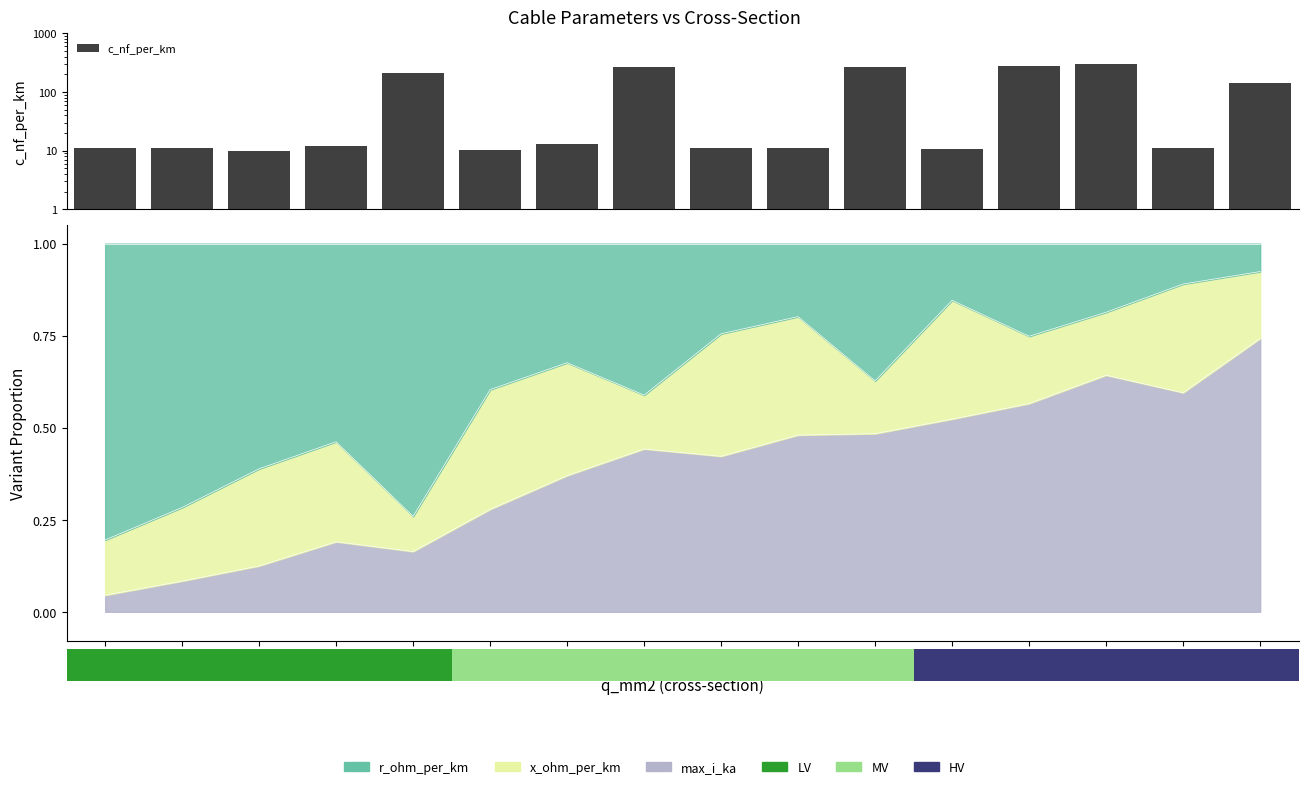

Rank the categories by value from highest to lowest.

240, 185, 120, 150, 50, 300, 94, 48, 24, 149, 122, 16, 243, 184, 70, 34